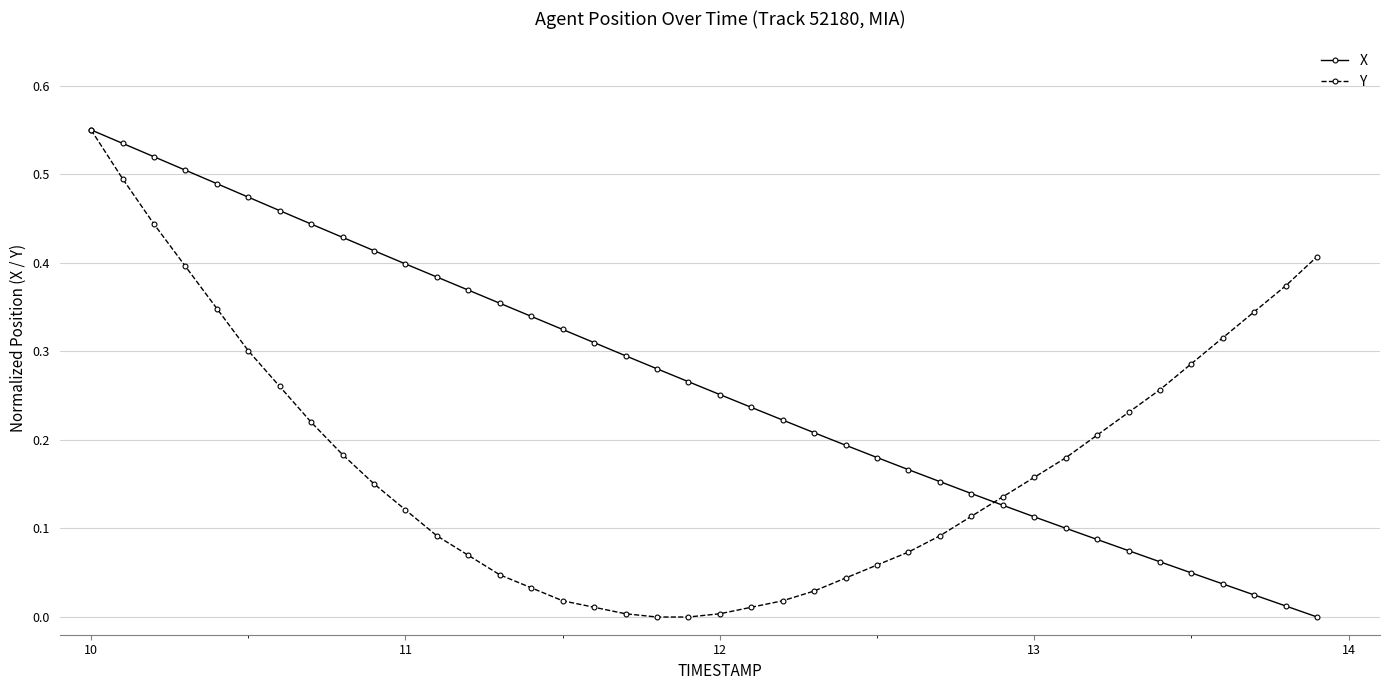

How many values in the X series exceed 0?

39